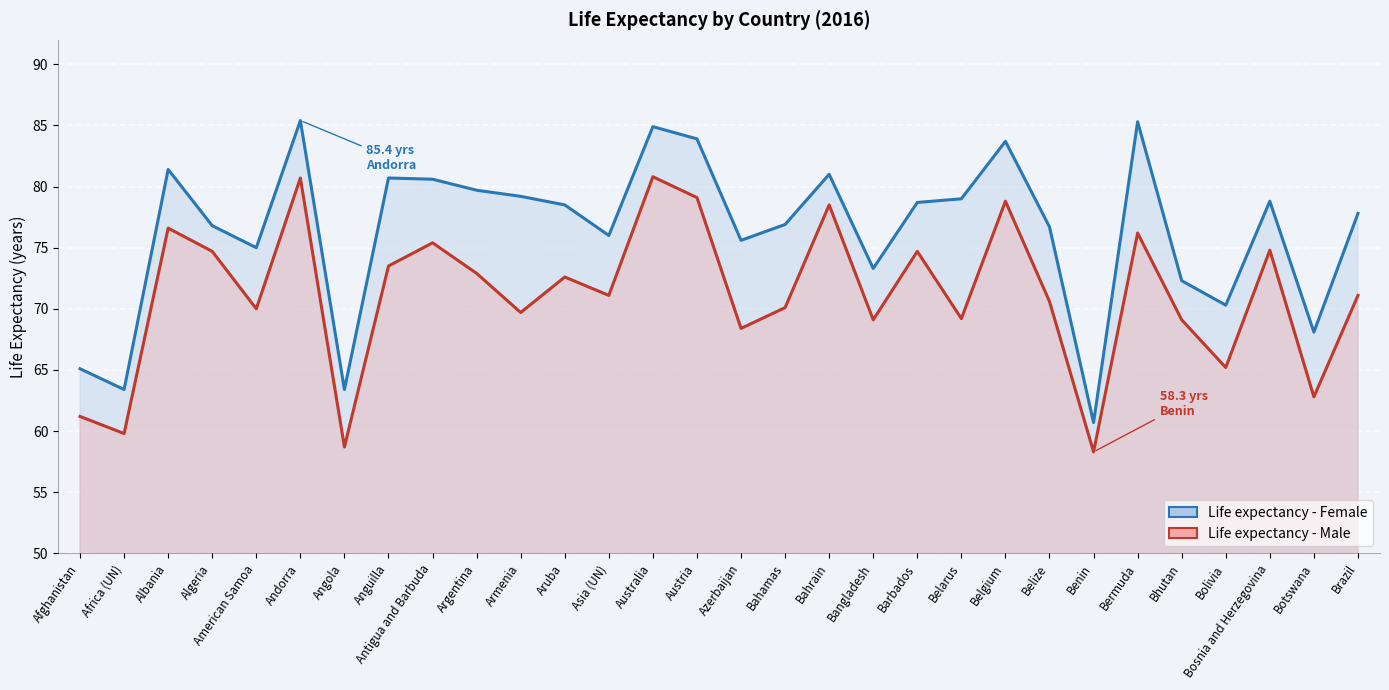

True or false: Life expectancy - Female and Life expectancy - Male cross at least once.

False